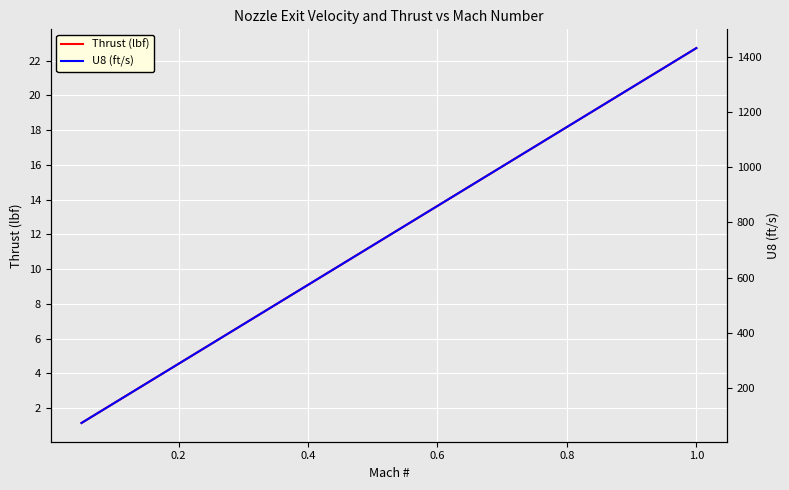

List the series in order of their peak value, highest first.

U8 (ft/s), Thrust (lbf)